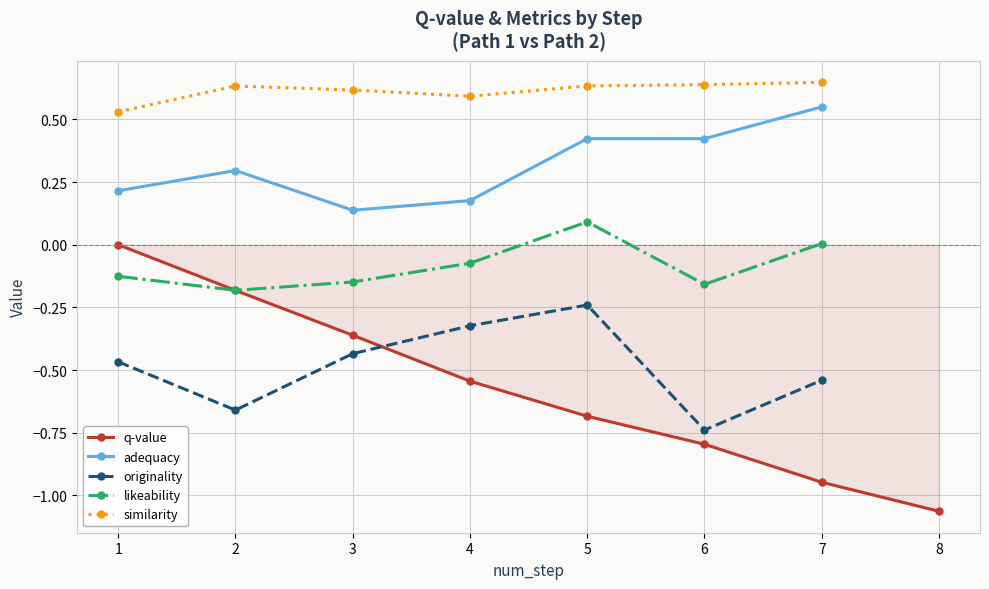

How many values are between 0 and 1?

1